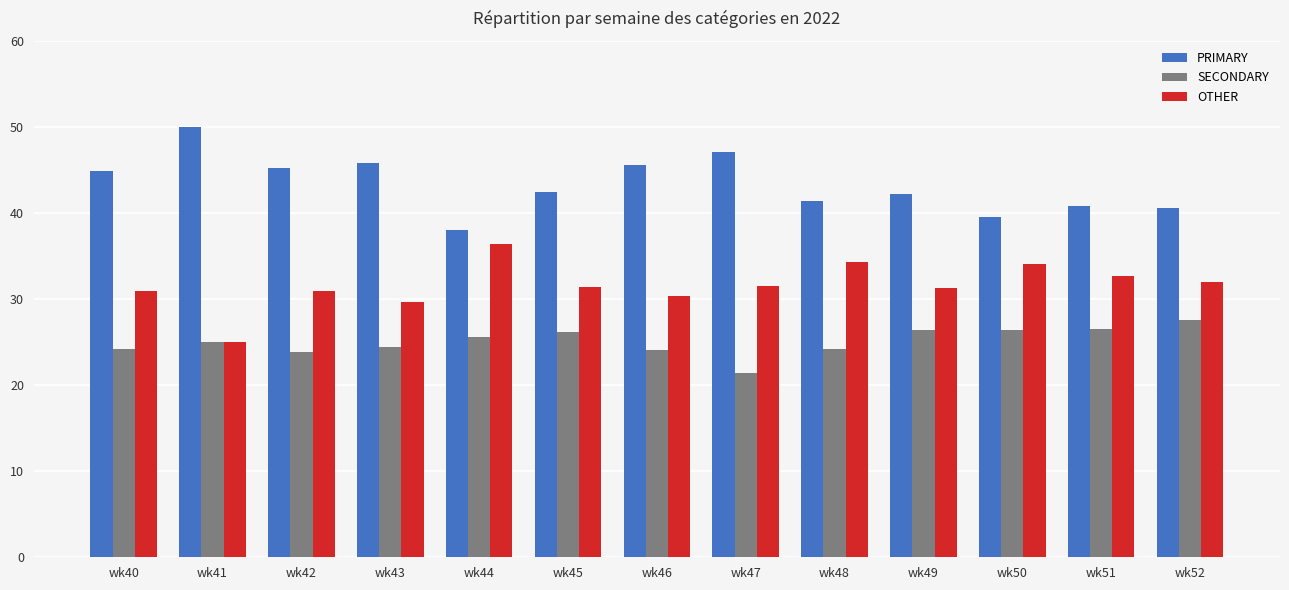

What is the smallest value displayed?

21.4